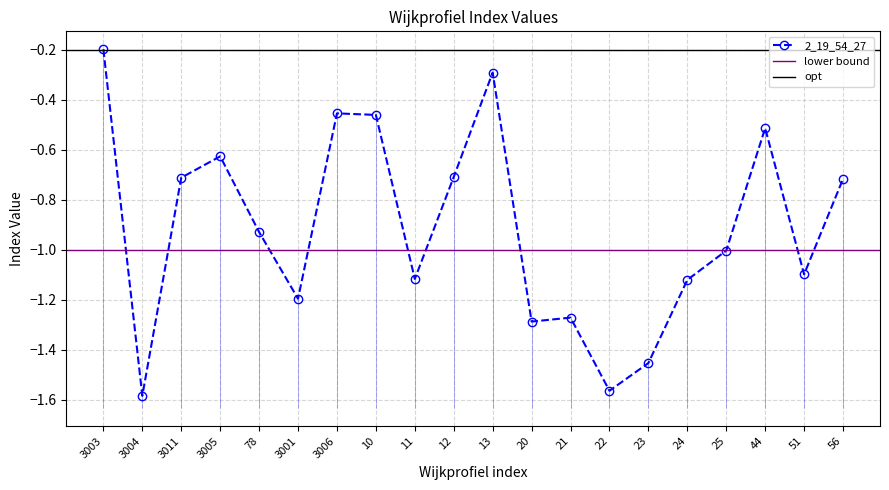

What is the minimum value shown in the chart?

-1.6